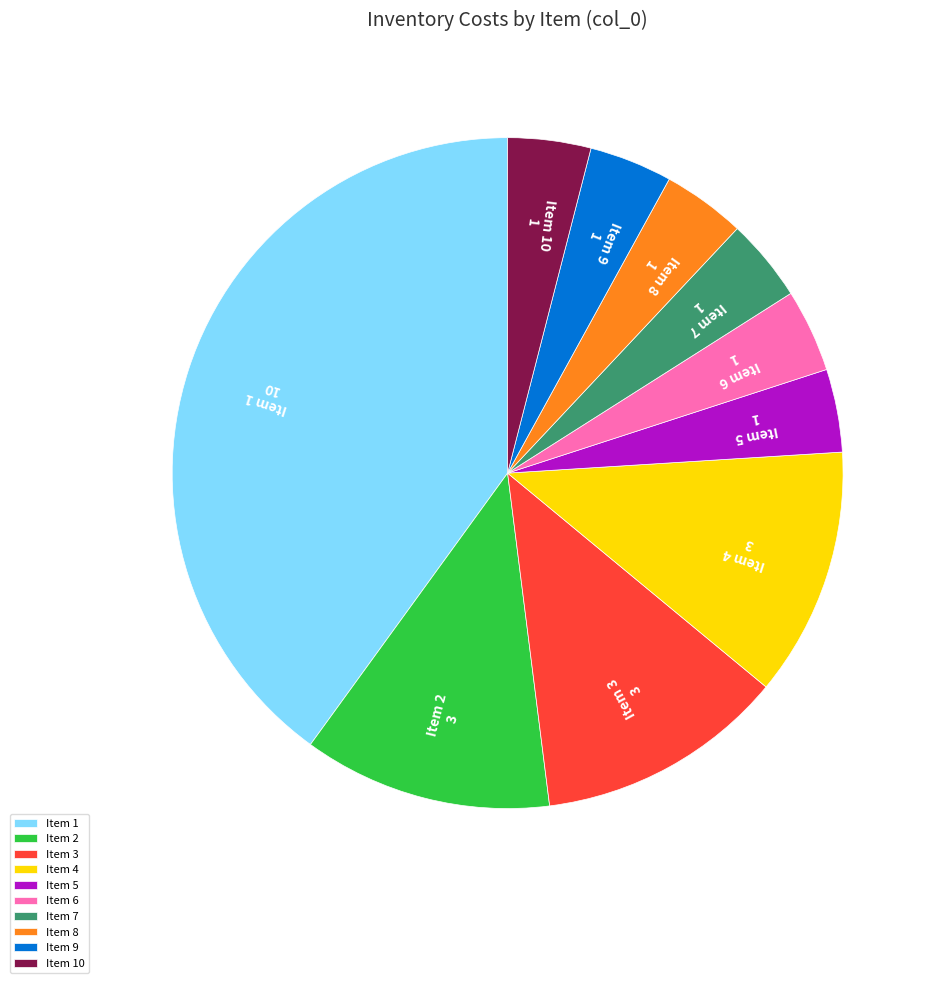

Do Item 4 and Item 3 together represent more than half of the pie?

No